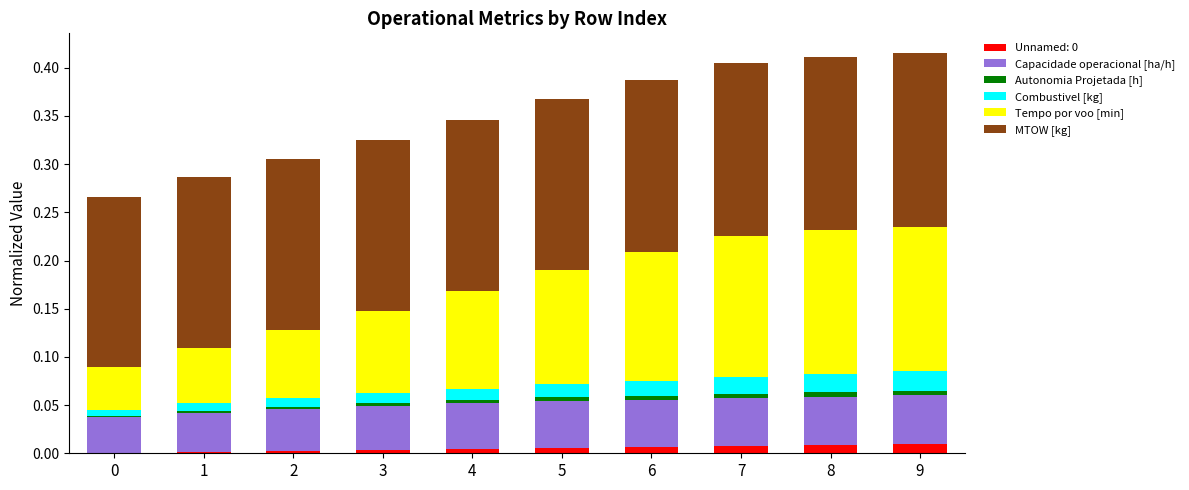

Does the chart contain stacked bars?

Yes